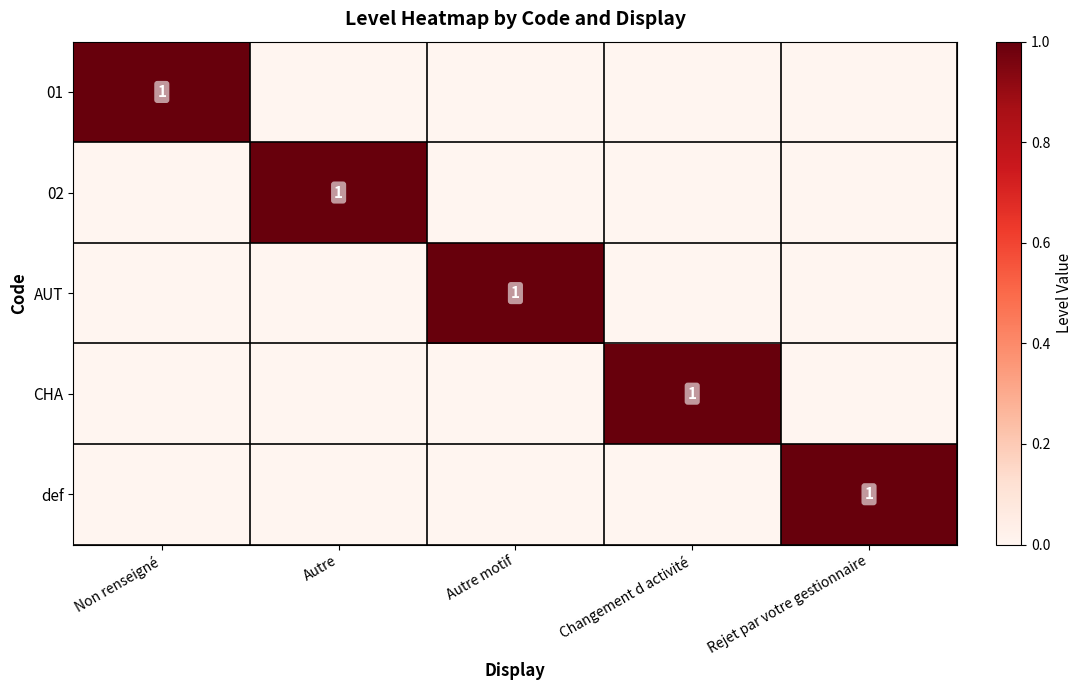

How many values in AUT are above zero?

1